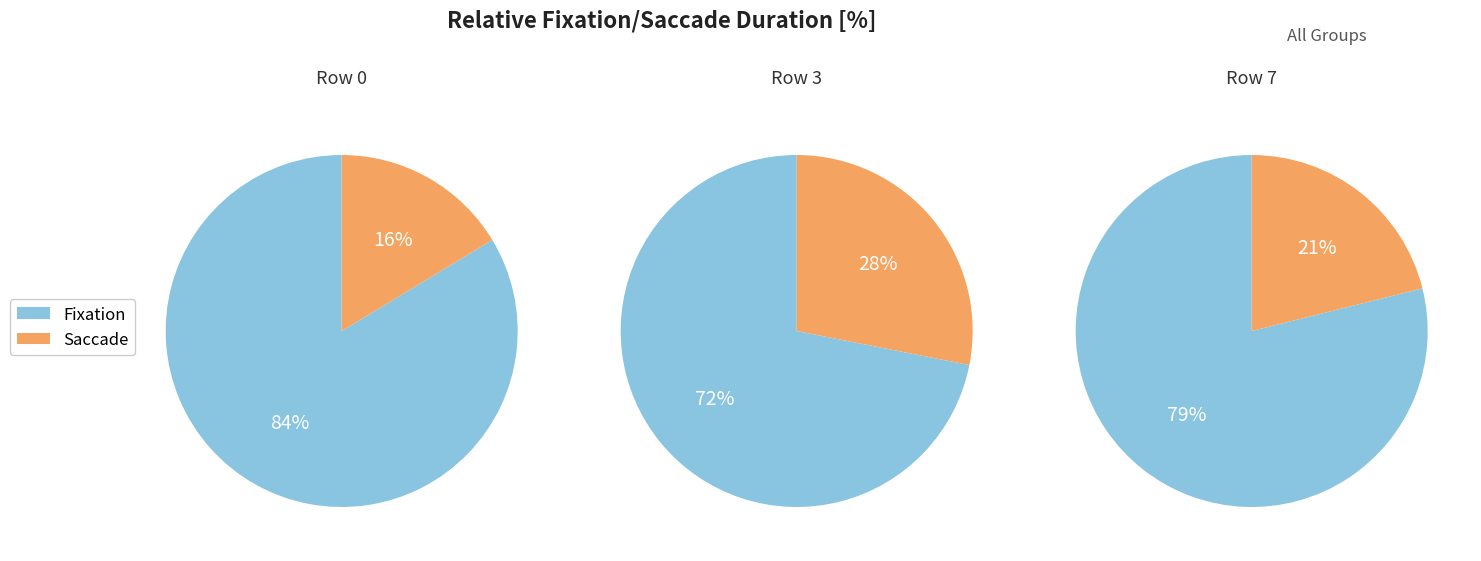

Is it true that 2 is 39% of the pie?

False